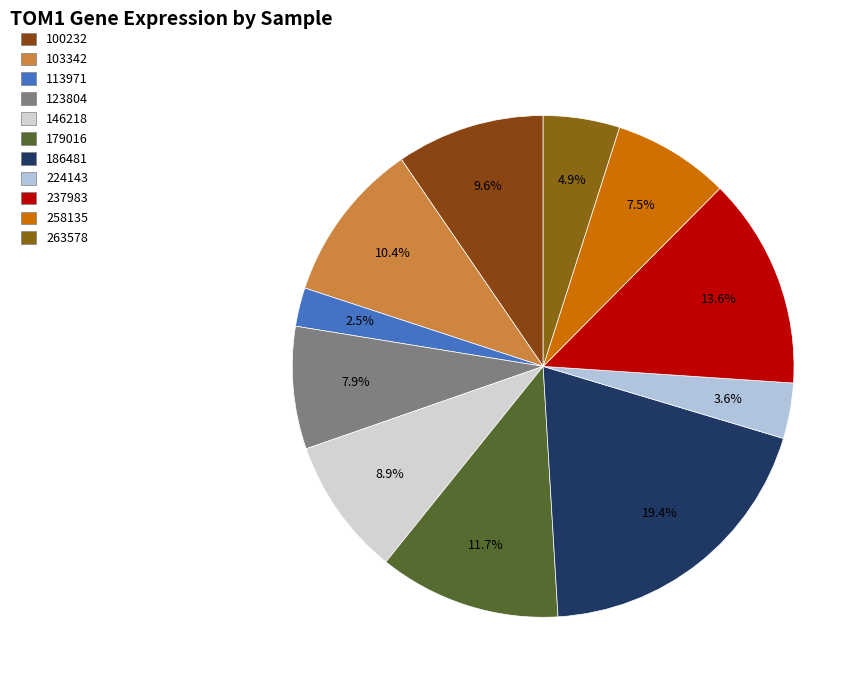

To the nearest percent, what is the difference between the 100232 and 263578 slice percentages?

5%